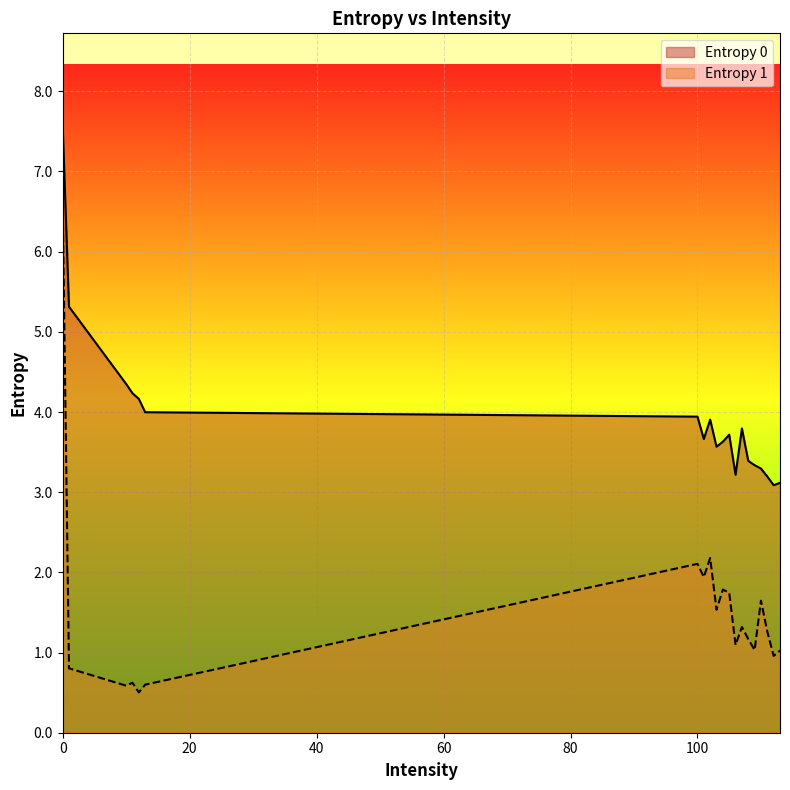

Reading left to right, list all the values displayed in this chart.

Entropy 0: 7.6	5.3	4.3	4.2	4.2	4.0	3.9	3.7	3.9	3.6	3.6	3.7	3.2	3.8	3.4	3.3	3.3	3.2	3.1	3.1
Entropy 1: 6.6	0.8	0.6	0.6	0.5	0.6	2.1	1.9	2.2	1.5	1.8	1.7	1.1	1.3	1.2	1.0	1.6	1.3	1.0	1.0